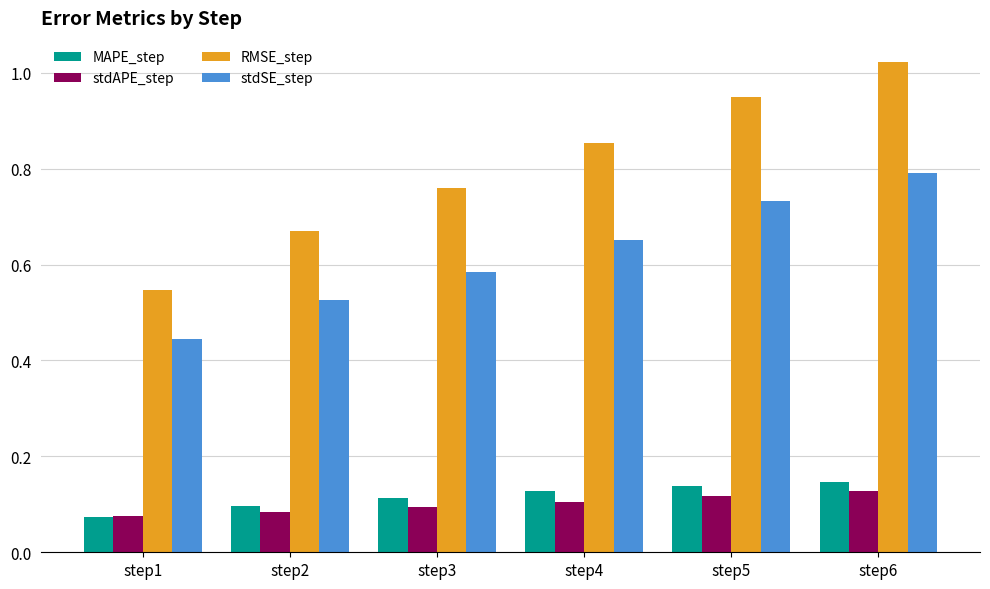

How many MAPE_step values are between 0 and 1?

6